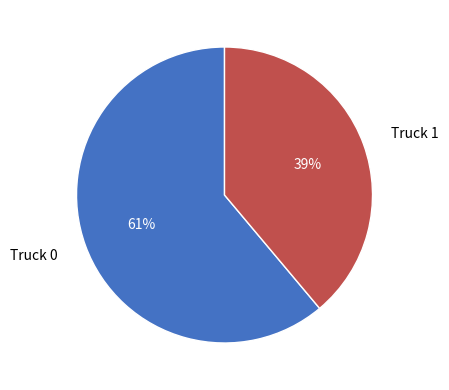

How many slices are in this pie chart?

2